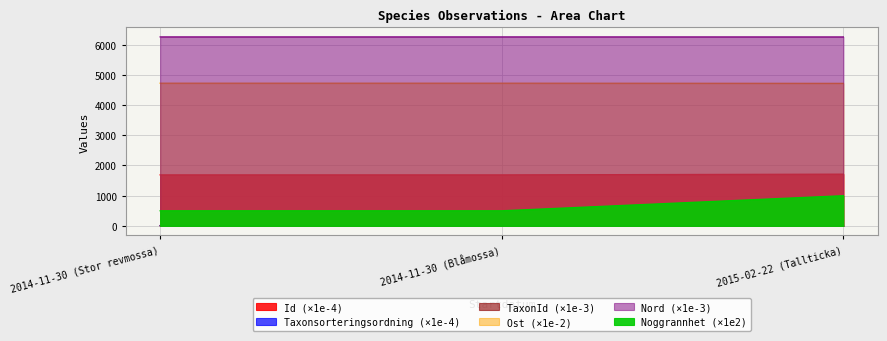

What is the label of the 3rd point from the left?

2015-02-22 (Tallticka)